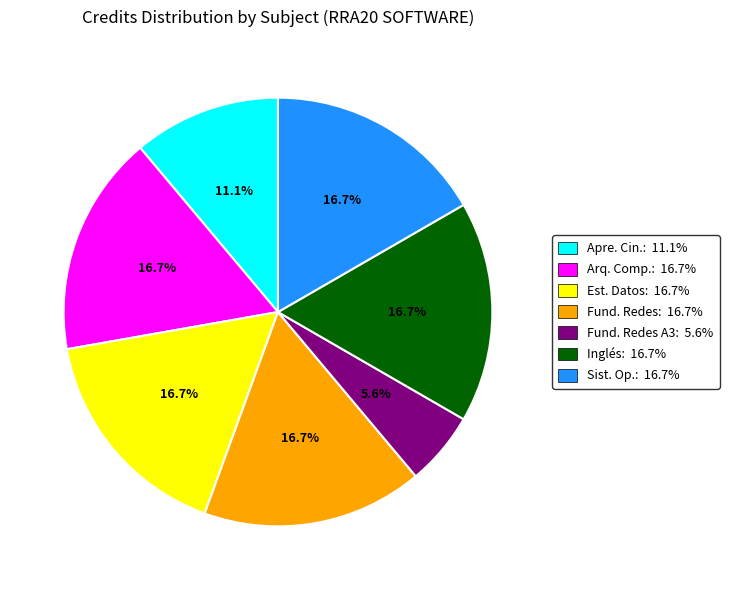

Approximately how many times larger is the value at Fund. Redes: 16.7% compared to Sist. Op.: 16.7%?

1.0